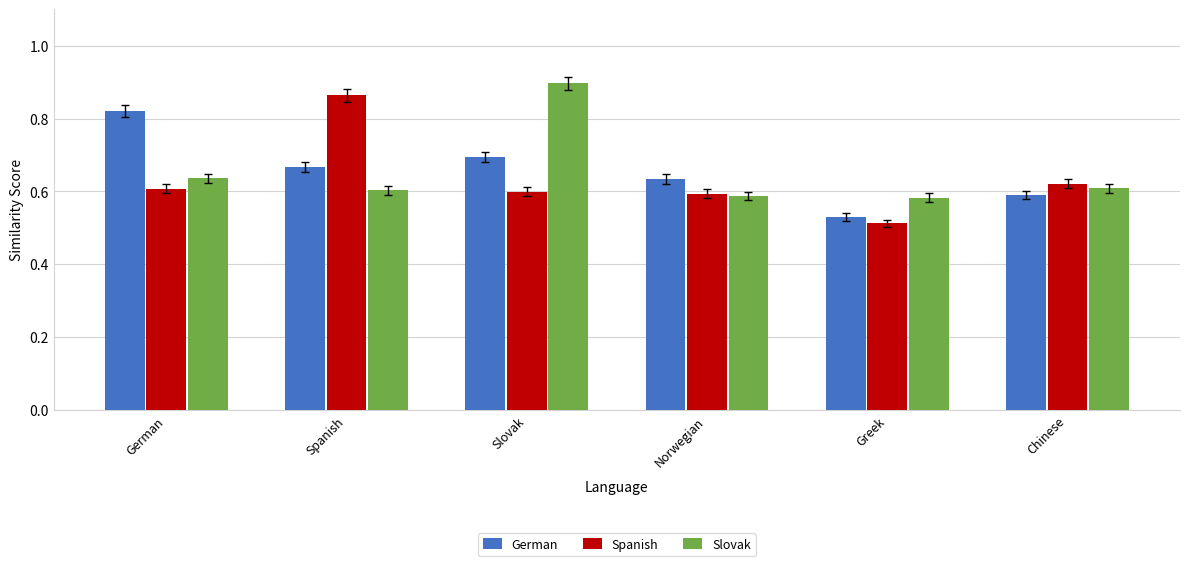

What is the difference between the highest and lowest values at Greek?

0.1